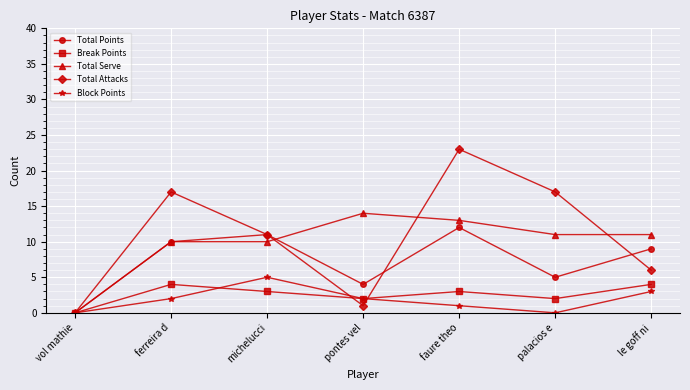

Is it true that Total Serve equals -4 at vol mathie?

False